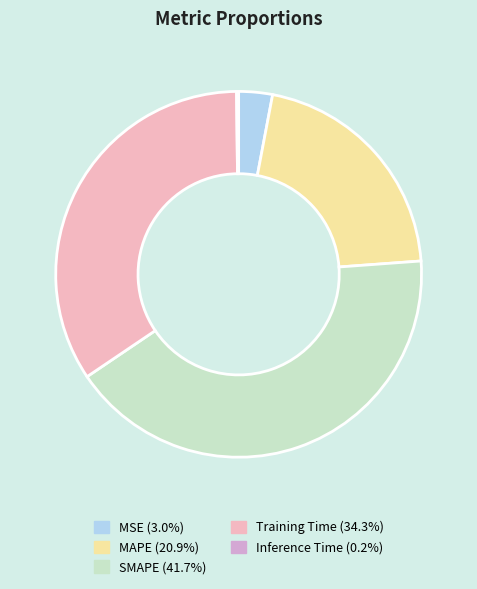

Which category has the biggest portion of the pie?

SMAPE